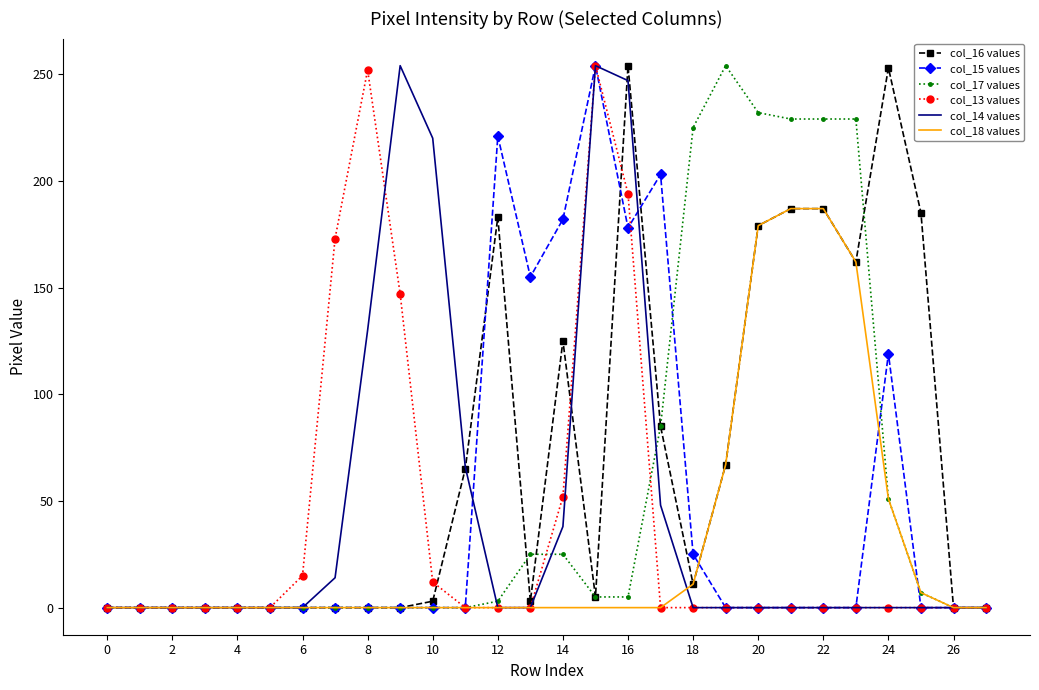

What is the highest value of the col_18 values series?

187